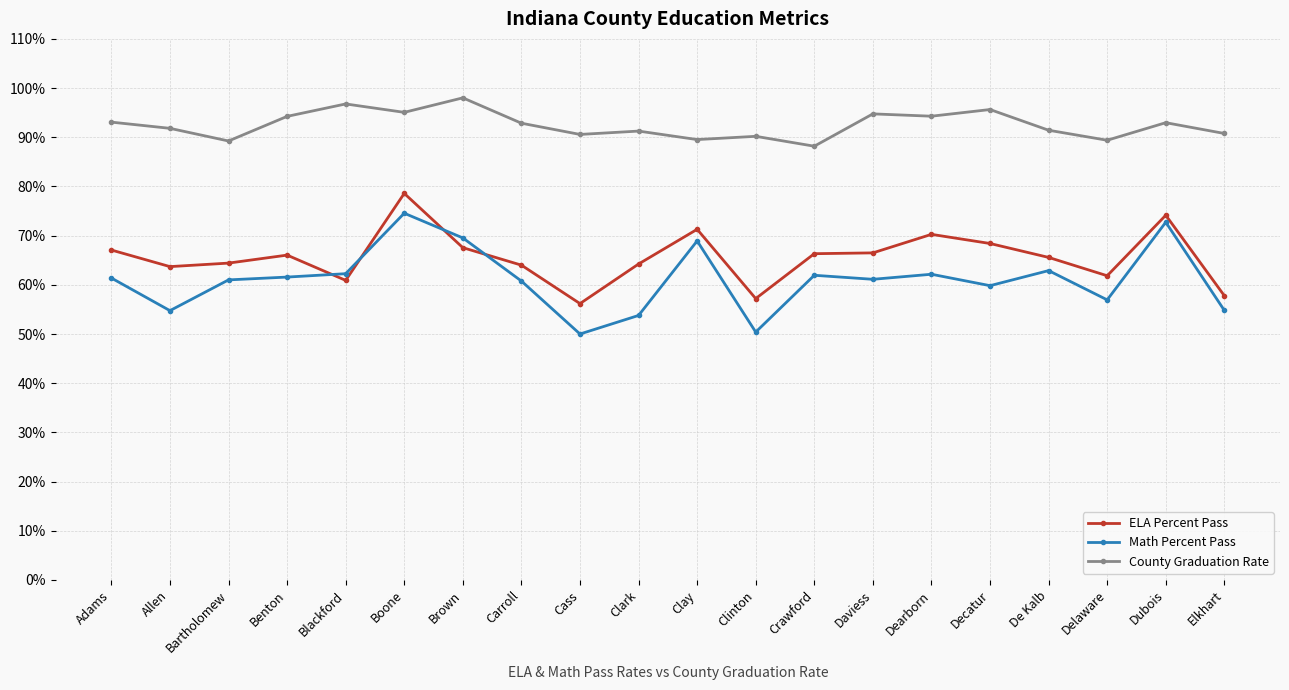

Is this an area chart (filled region under the line)?

No